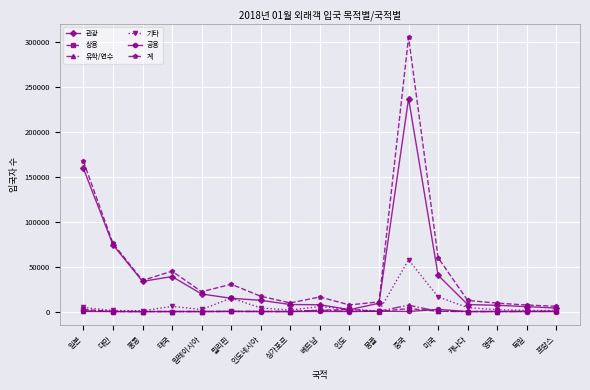

The 관광 series shows 159174 at 일본. True or false?

True